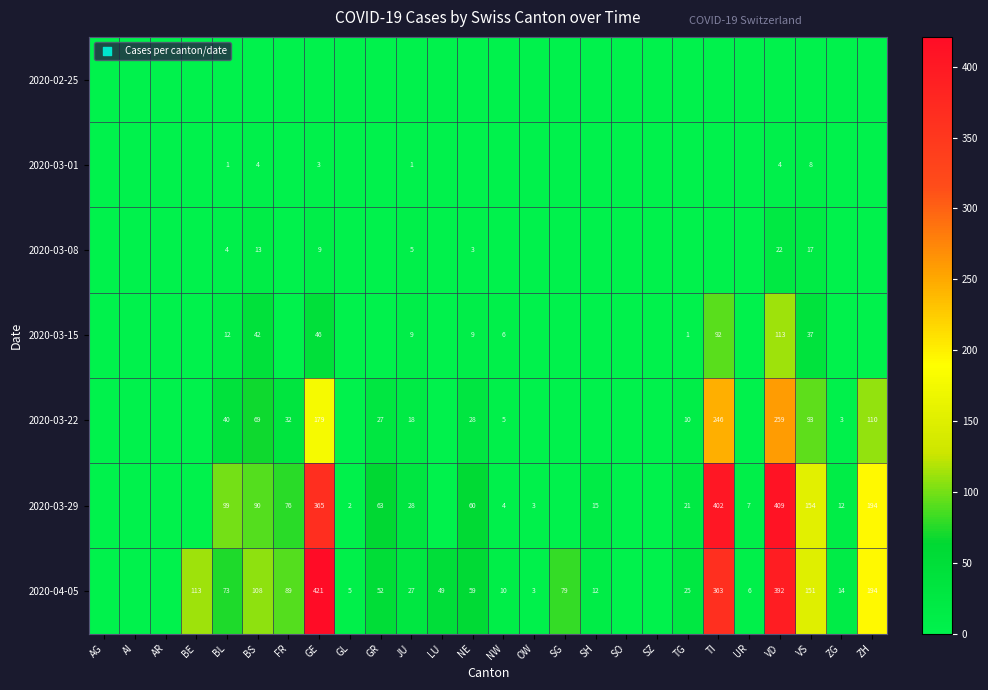

True or false: 2020-03-29 has a value of 3 at OW.

True